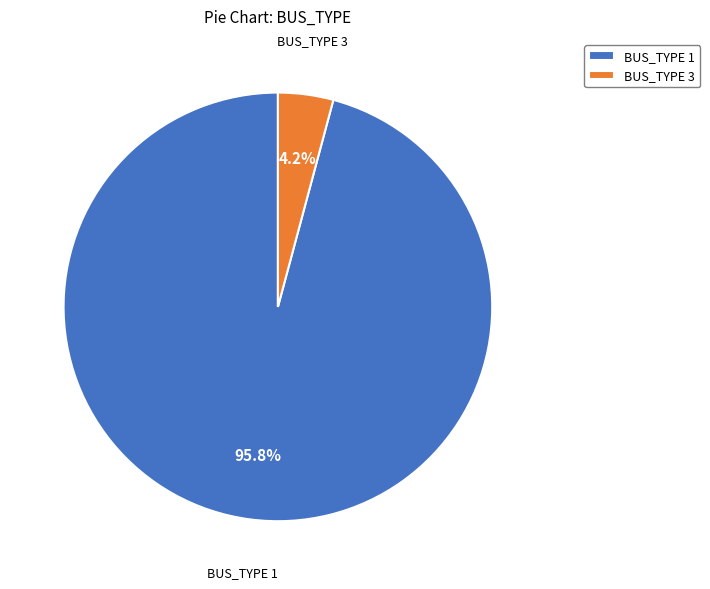

What is the smallest slice in the pie chart?

BUS_TYPE 3